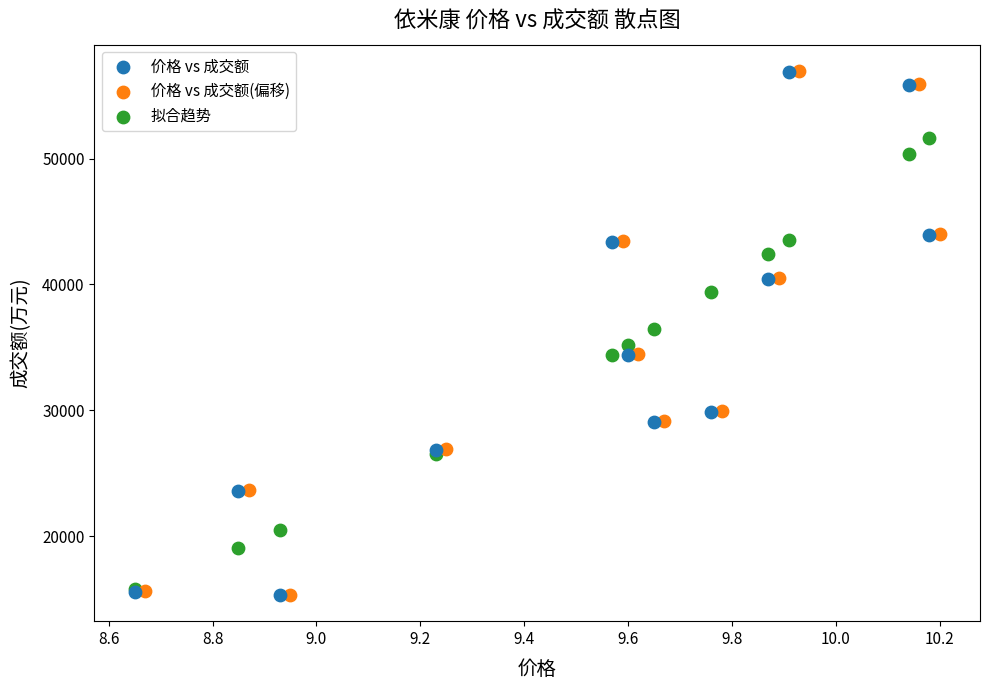

Which series has the largest Y range (max minus min)?

价格 vs 成交额(偏移)